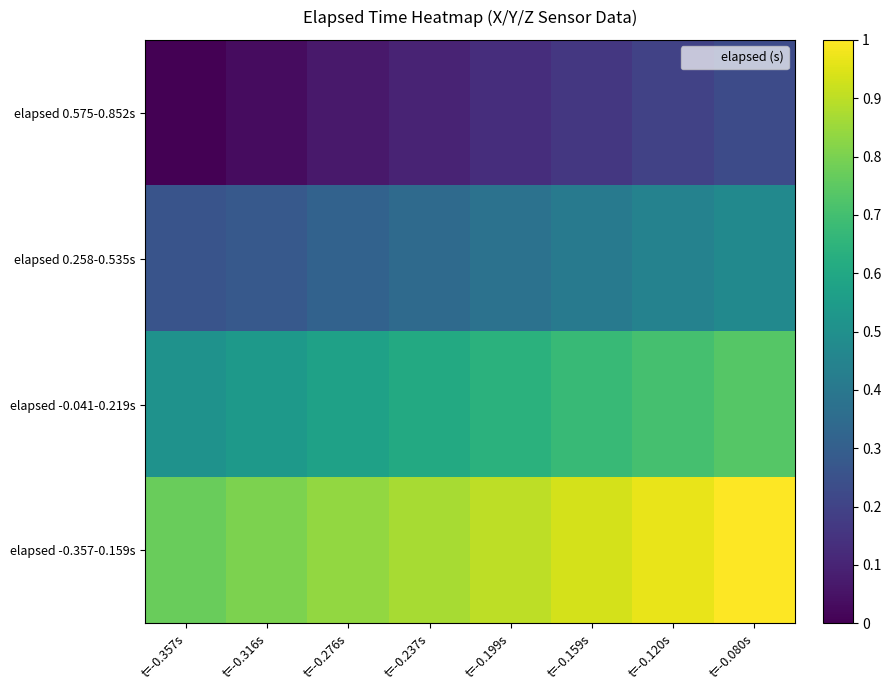

Rank the series at t=-0.316s from highest to lowest value.

elapsed -0.357-0.159s, elapsed -0.041-0.219s, elapsed 0.258-0.535s, elapsed 0.575-0.852s